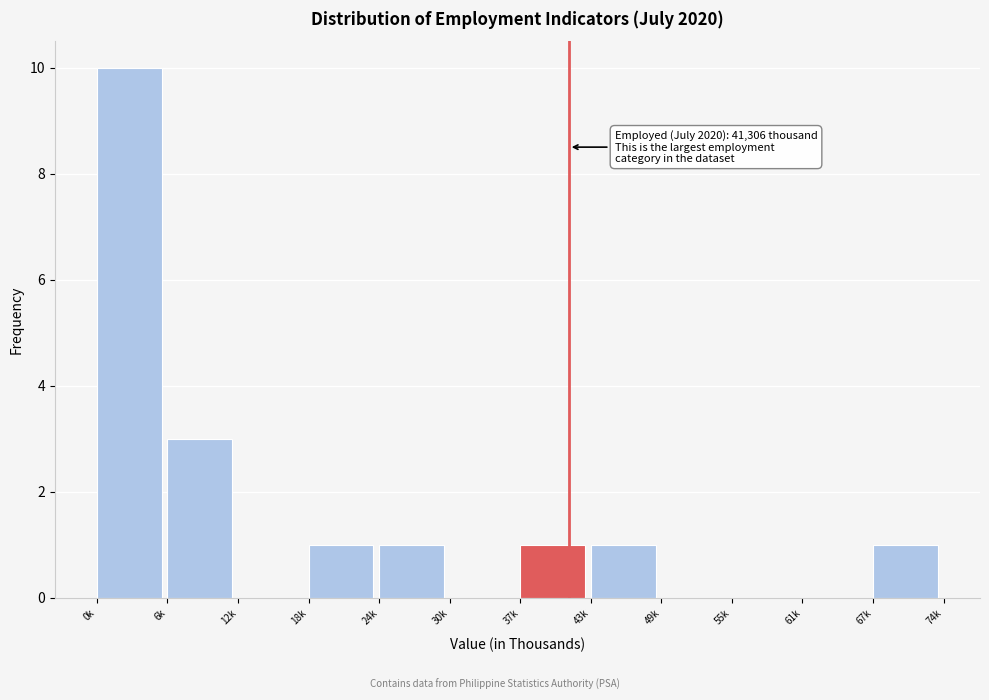

Reading left to right, extract all data points from this chart.

0k=10	6k=3	12k=0	18k=1	24k=1	30k=0	37k=1	43k=1	49k=0	55k=0	61k=0	67k=1